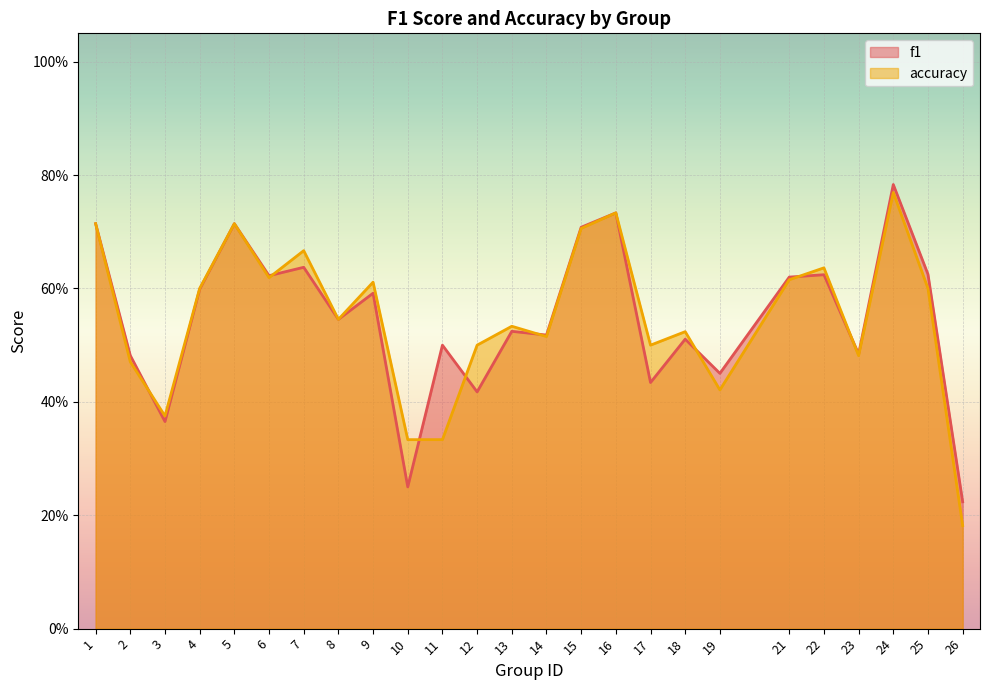

At which category is the sum across all series the highest?

24